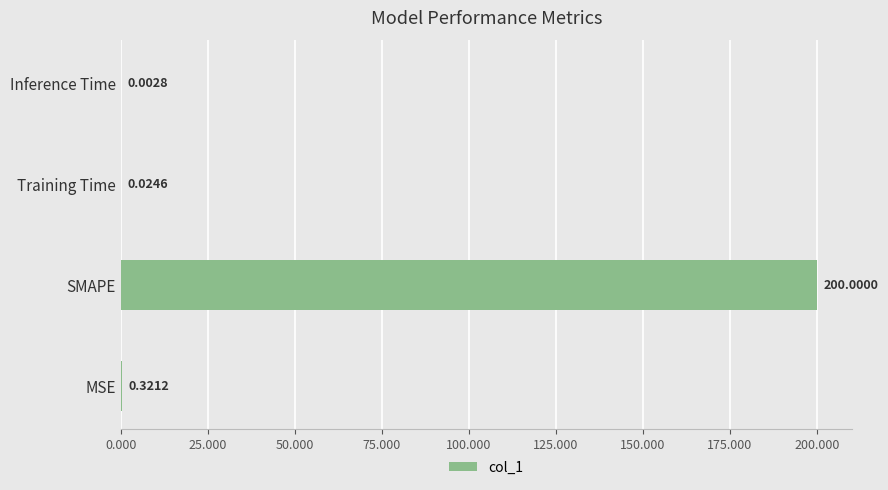

At which label is the value closest to 100?

MSE